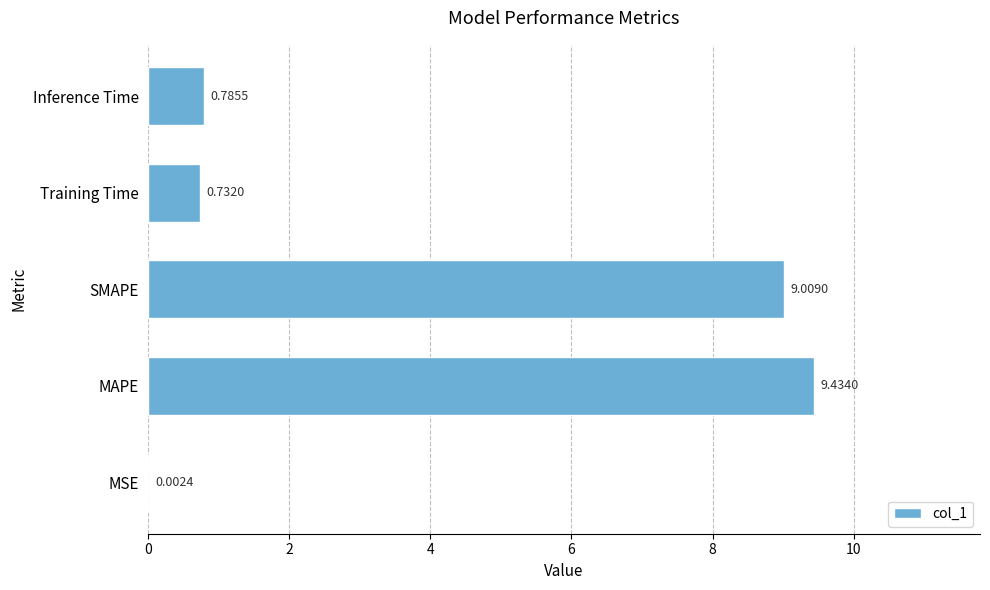

What is the sum of the values at Inference Time and MAPE?

10.2